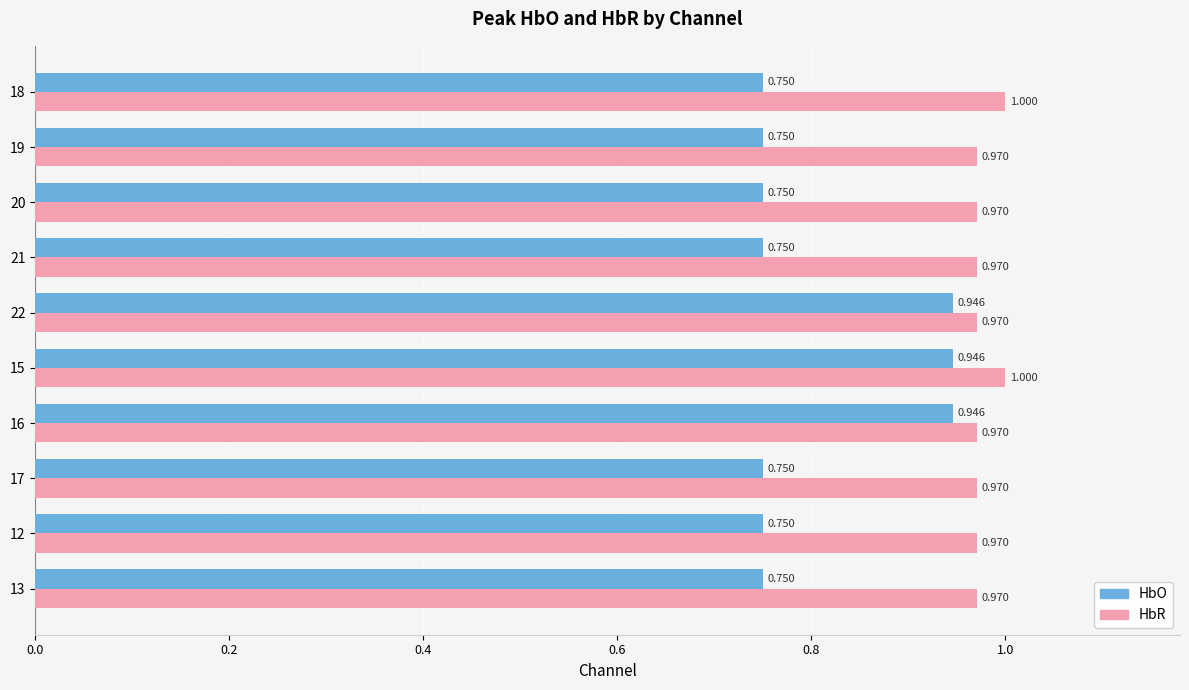

Count the HbO values in the range 0 to 1.

10